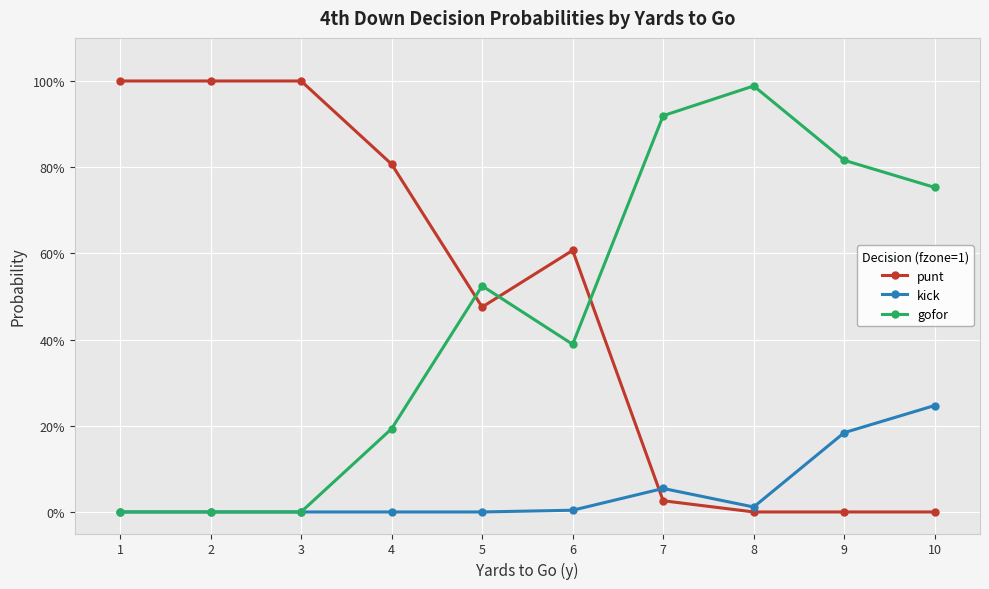

At which category does the chart reach its peak across all series?

1